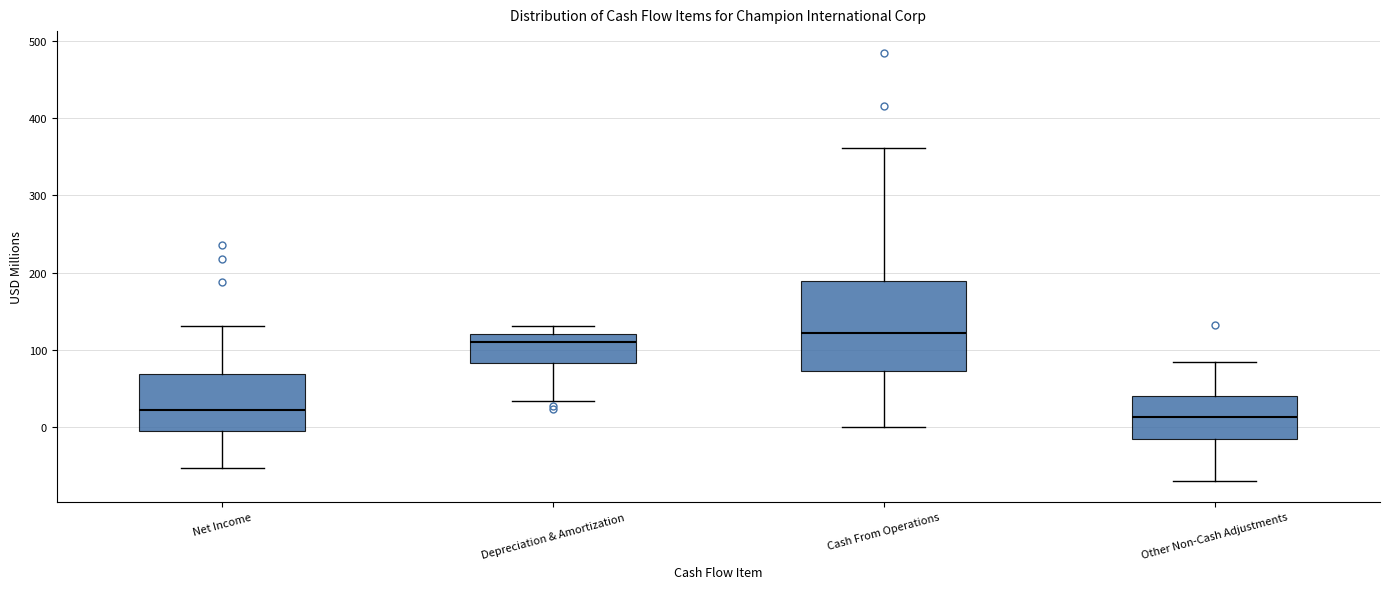

Comparing the boxes themselves (not the whiskers), which one is the tallest?

Cash From Operations